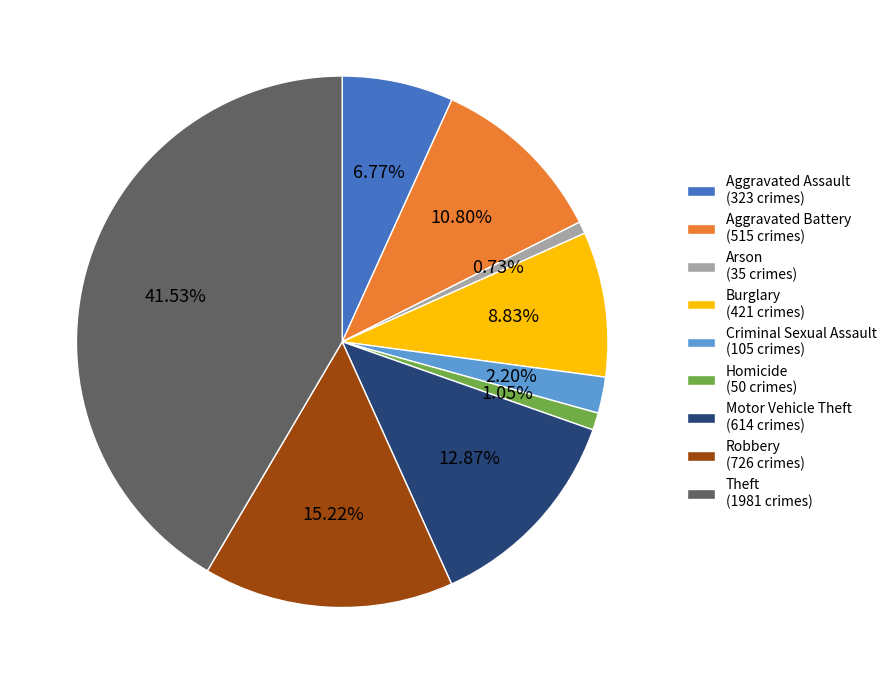

How many slices are in this pie chart?

9